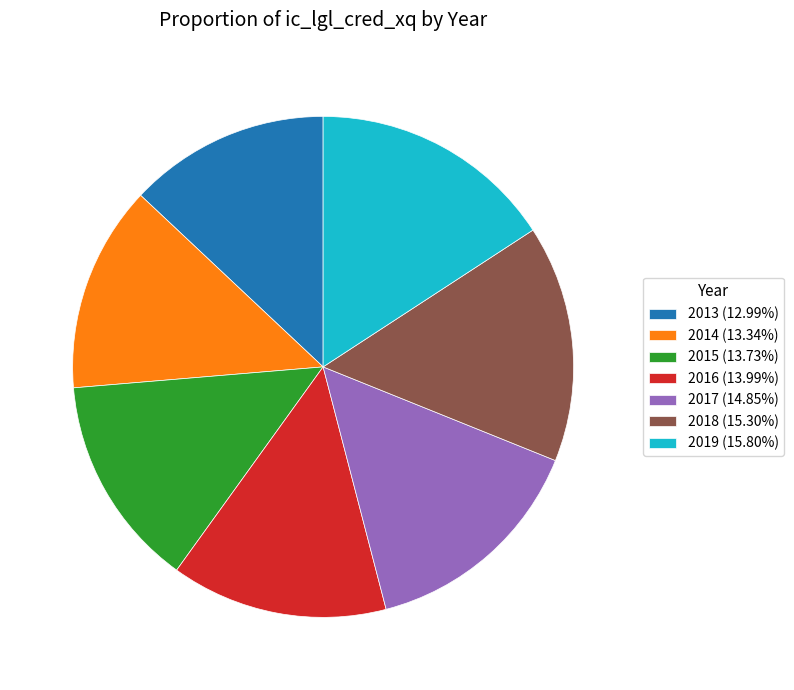

True or false: 2017 accounts for 6% of the total.

False